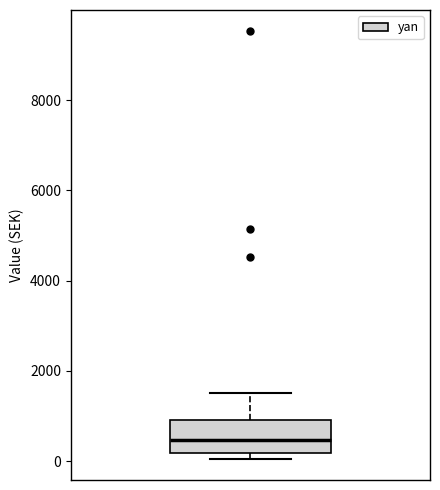

Read this box plot against the y-axis: the position of the median line, the range covered by the box, and the ends of both whiskers. The values are not printed on the chart, so give them approximately, as read against the axis.

median 400, box 200 to 1000, whiskers 0 to 1600